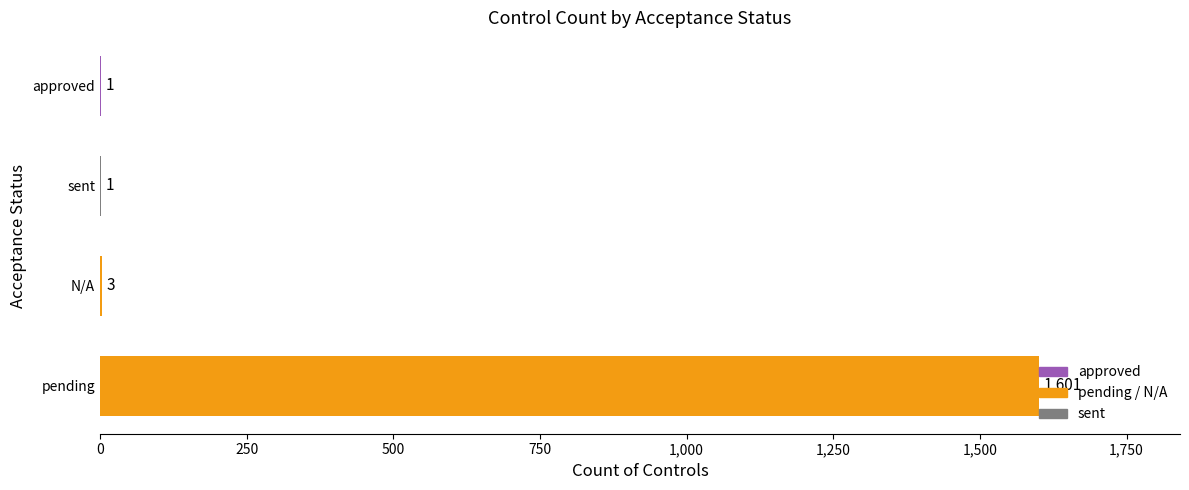

The chart shows a value of 1 at sent. True or false?

True